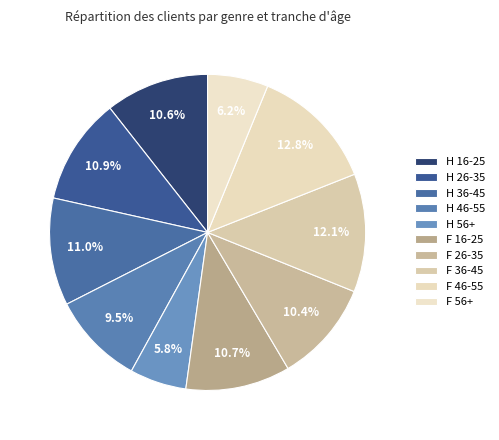

To the nearest percent, what percentage of the pie is H 46-55?

10%